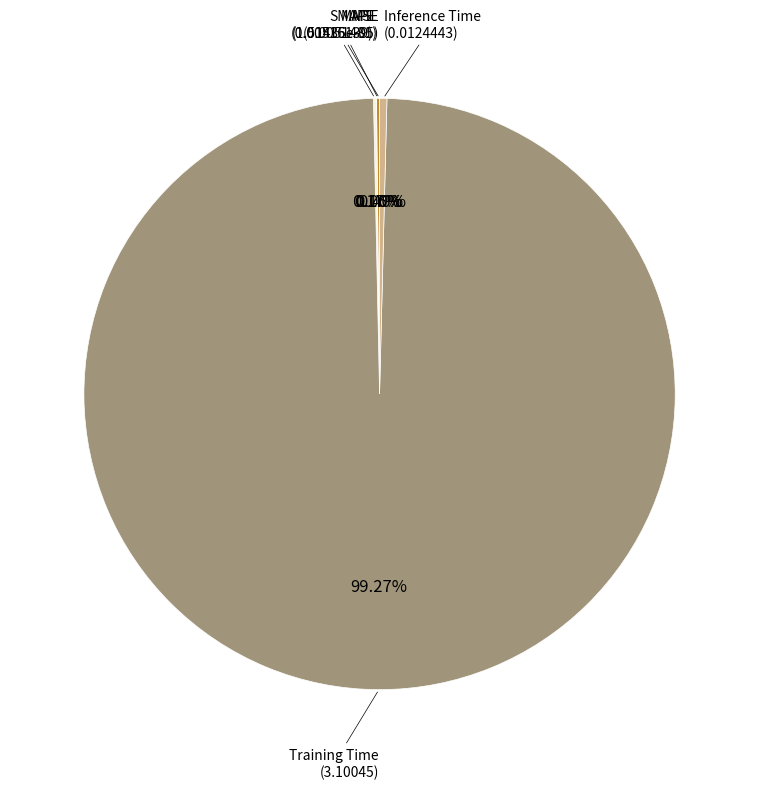

To the nearest percent, what portion does Training Time represent?

99%